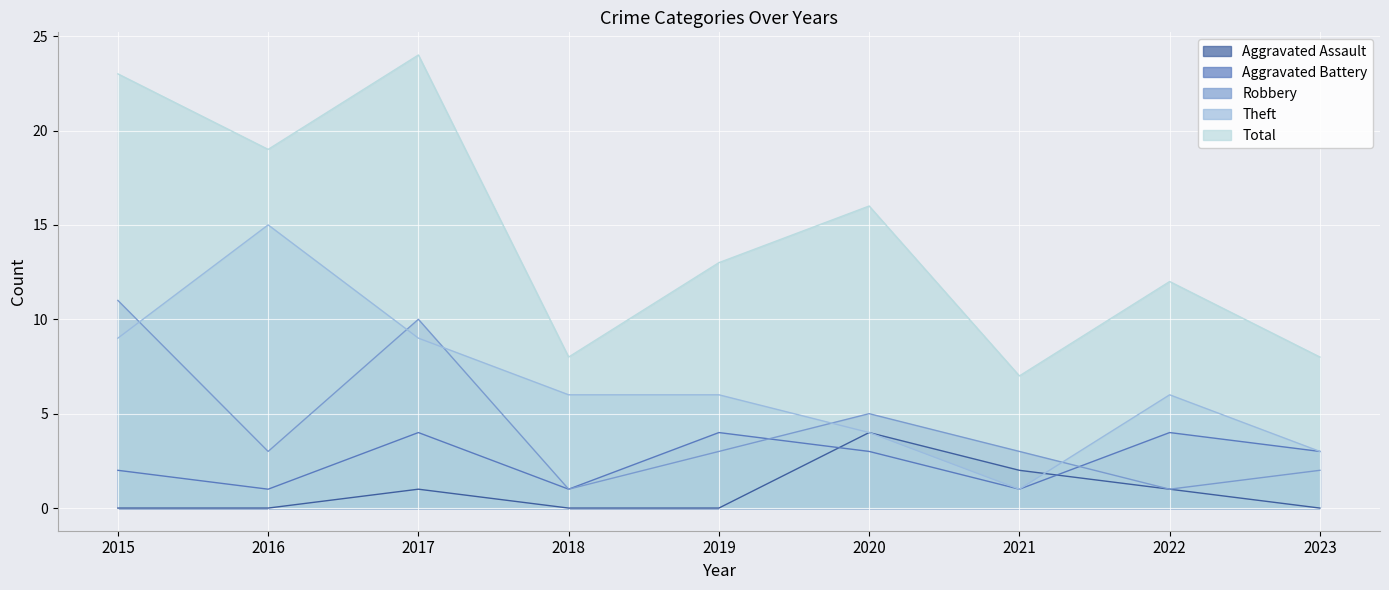

At 2019, list the series in order from smallest to largest.

Aggravated Assault, Robbery, Aggravated Battery, Theft, Total